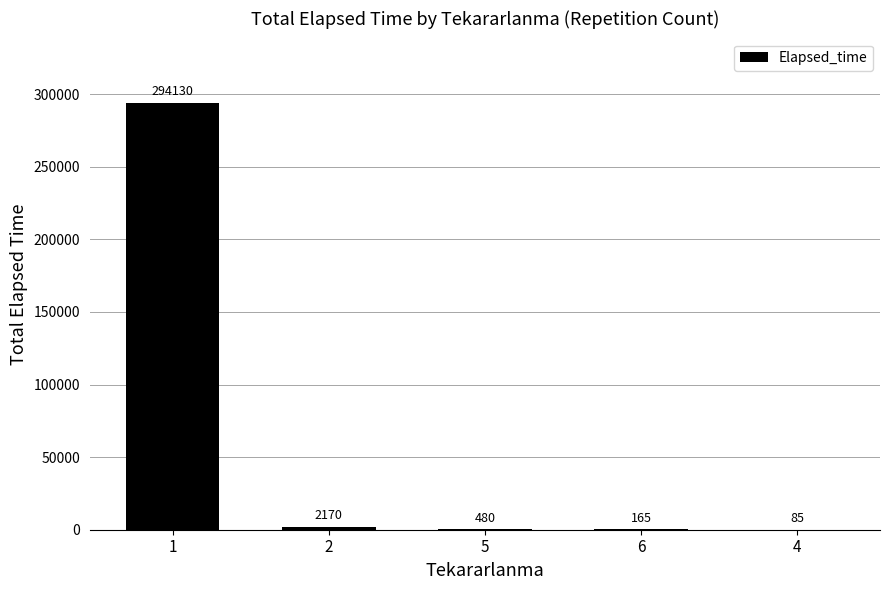

Reading left to right, what are all the values shown in this chart?

294130	2170	480	165	85